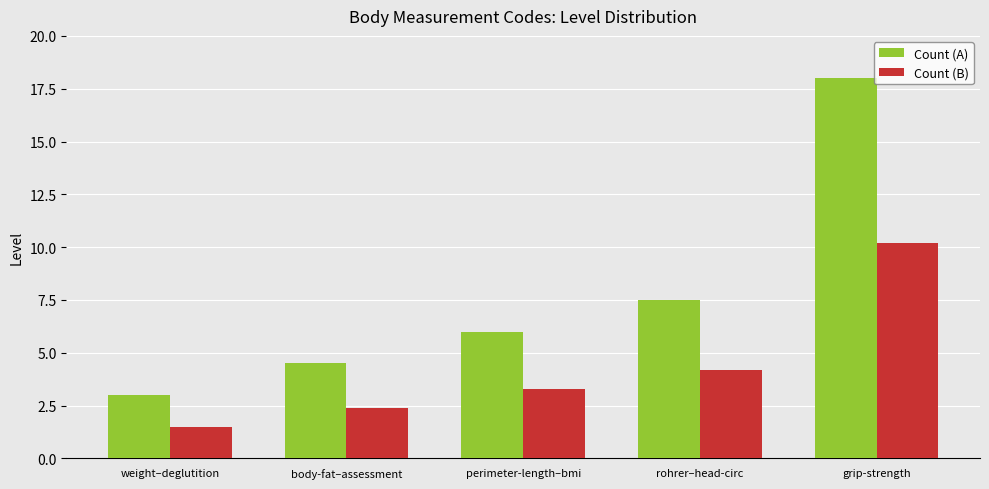

How many data points in Count (B) are less than 3?

2